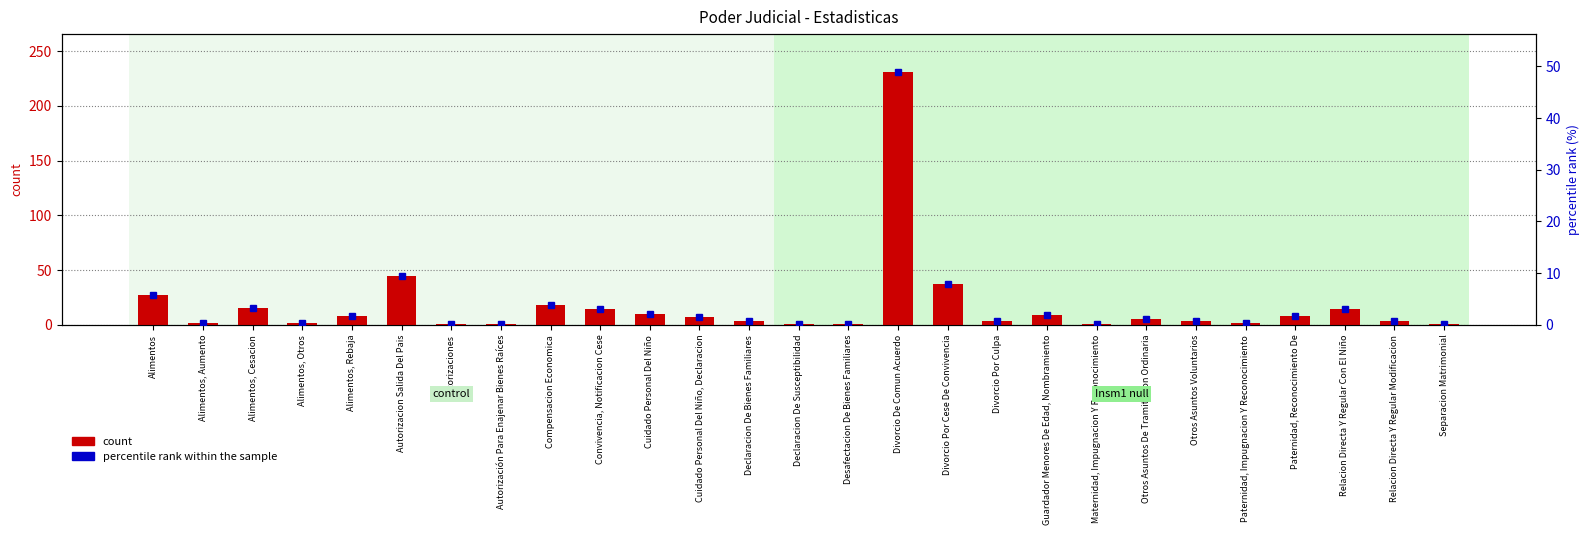

How many data points in percentile rank within the sample are above 1?

14